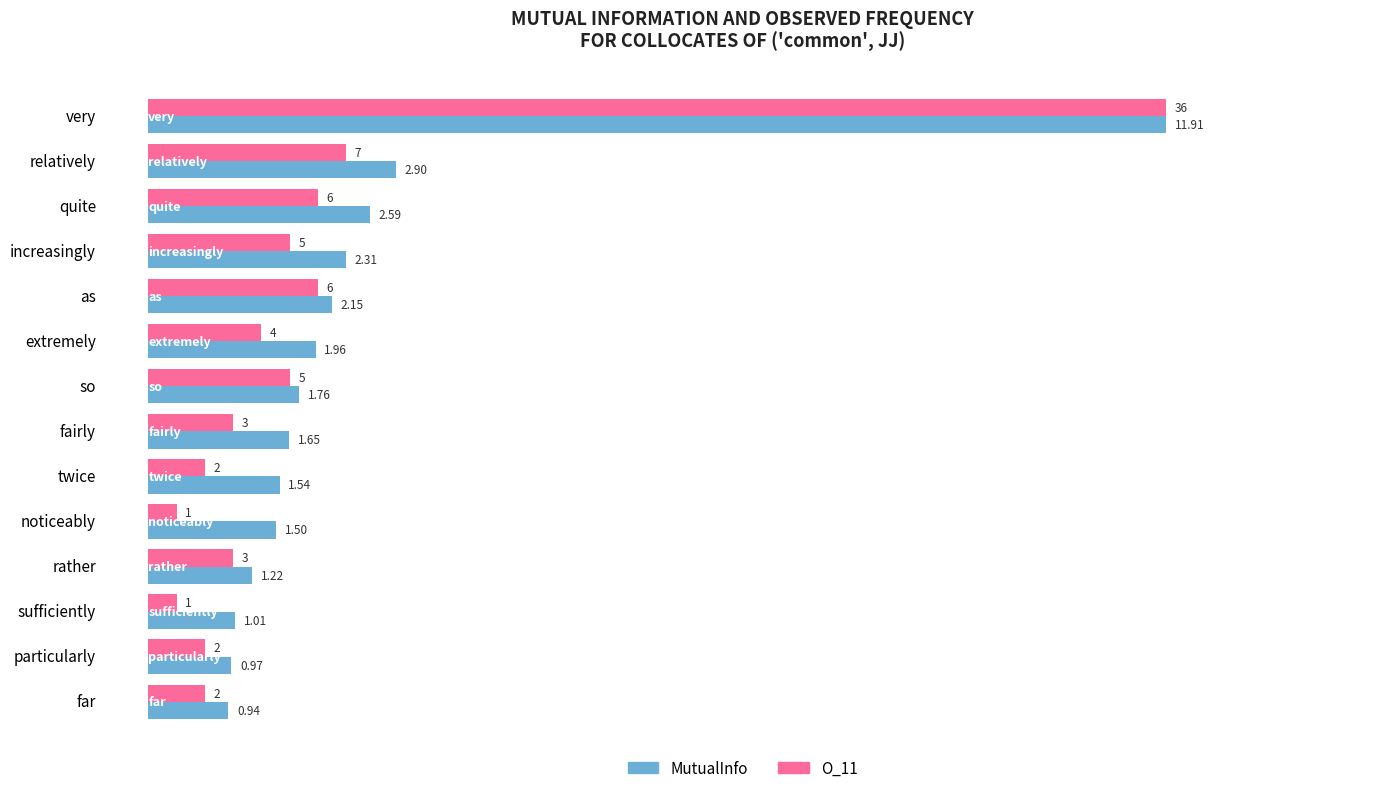

Which category has the lowest value in the MutualInfo series?

far